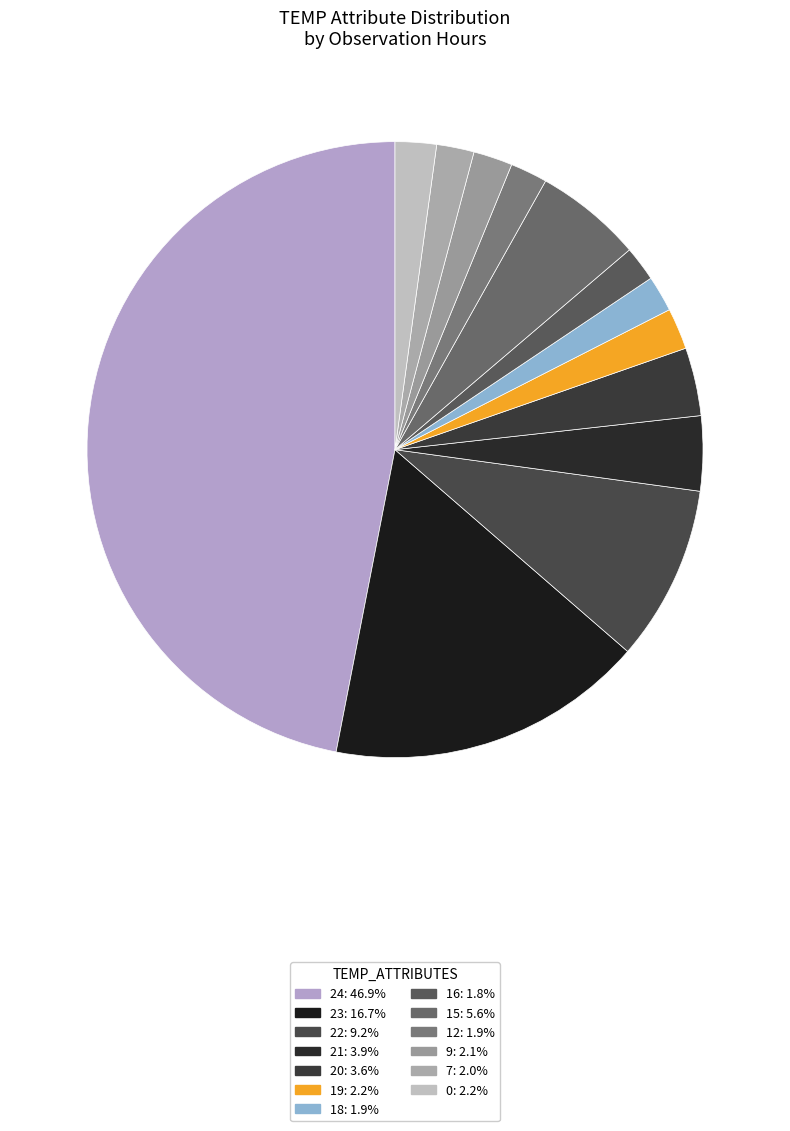

Does 24 account for over 50% of the chart?

No